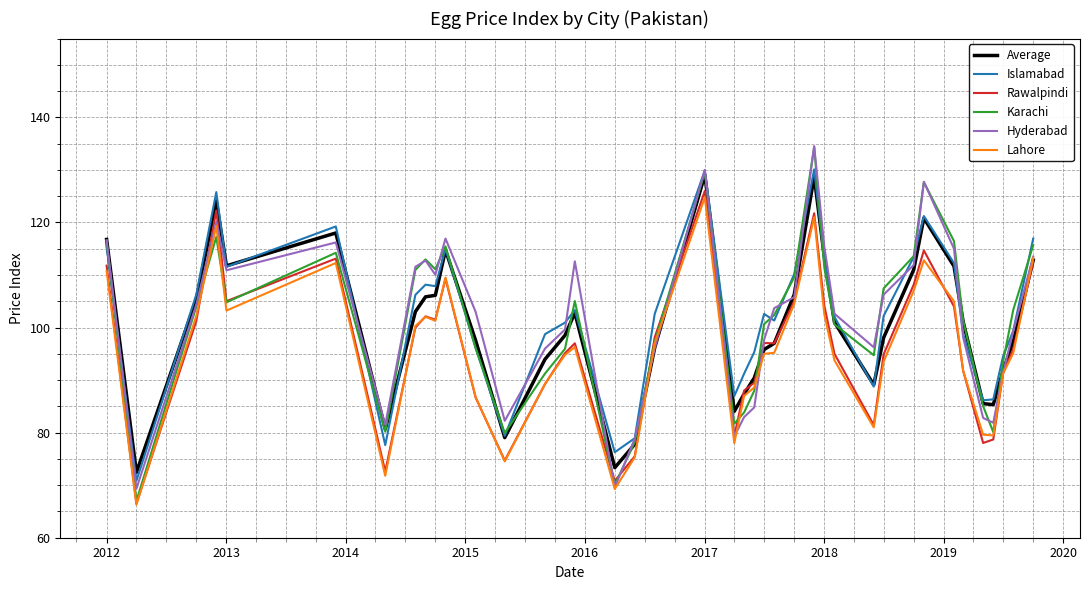

How many values in the Karachi series are below 103?

20